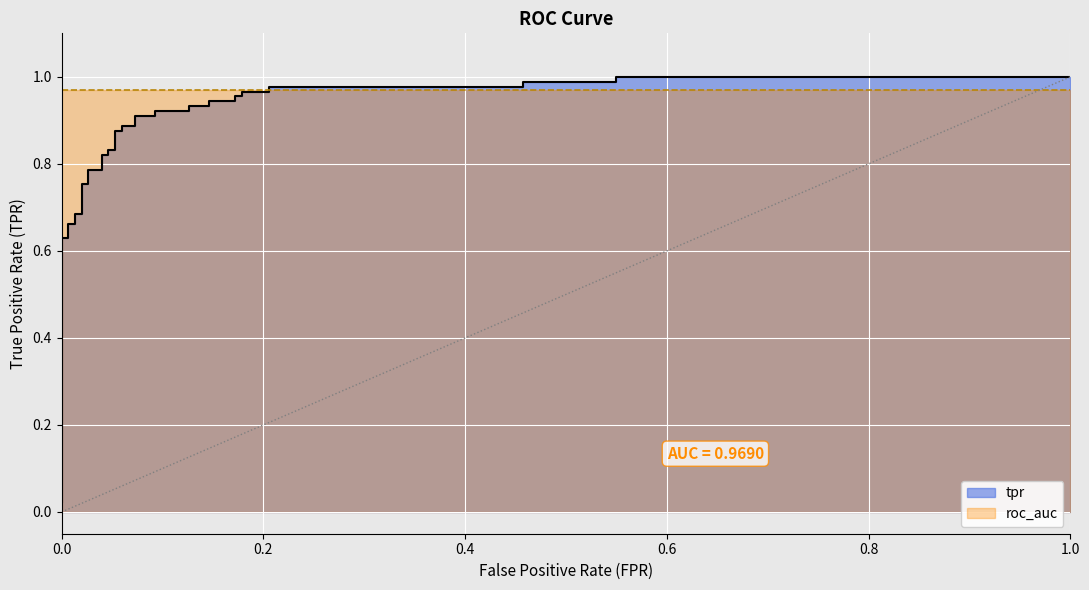

Where is the data nearest to the value 0?

fpr